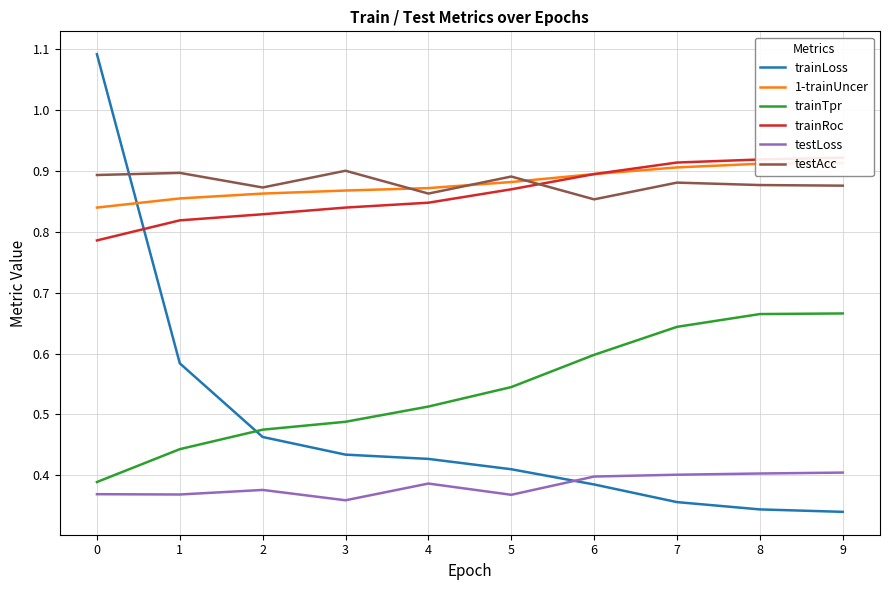

True or false: testLoss has a value of 0.2 at 6.

False